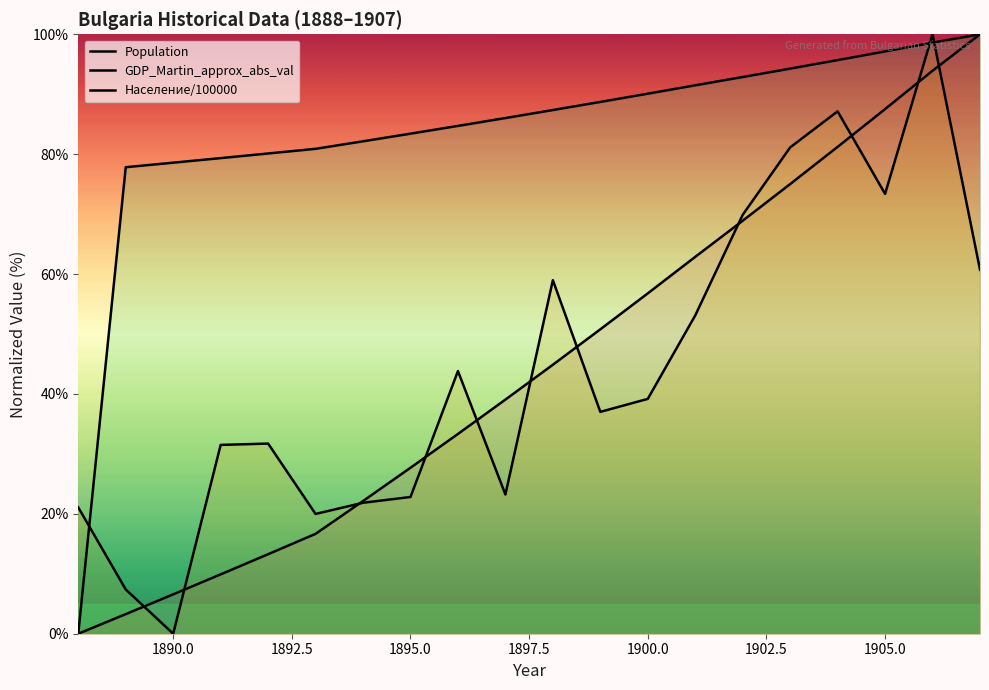

Reading left to right, extract all data points from this chart.

Population: 1888=0.0	1889=3.3	1890=6.6	1891=9.9	1892=13.3	1893=16.7	1894=22.1	1895=27.7	1896=33.3	1897=39.1	1898=44.9	1899=50.8	1900=56.8	1901=62.9	1902=68.9	1903=75.0	1904=81.2	1905=87.5	1906=93.9	1907=100.0
GDP_Martin_approx_abs_val: 1888=21.1	1889=7.4	1890=0.0	1891=31.5	1892=31.7	1893=20.0	1894=21.8	1895=22.8	1896=43.8	1897=23.2	1898=59.0	1899=37.0	1900=39.2	1901=53.1	1902=69.9	1903=81.1	1904=87.1	1905=73.4	1906=100.0	1907=60.7
Население/100000: 1888=0.0	1889=77.8	1890=78.6	1891=79.3	1892=80.1	1893=80.9	1894=82.1	1895=83.4	1896=84.7	1897=86.0	1898=87.4	1899=88.7	1900=90.1	1901=91.5	1902=92.9	1903=94.3	1904=95.7	1905=97.1	1906=98.6	1907=100.0